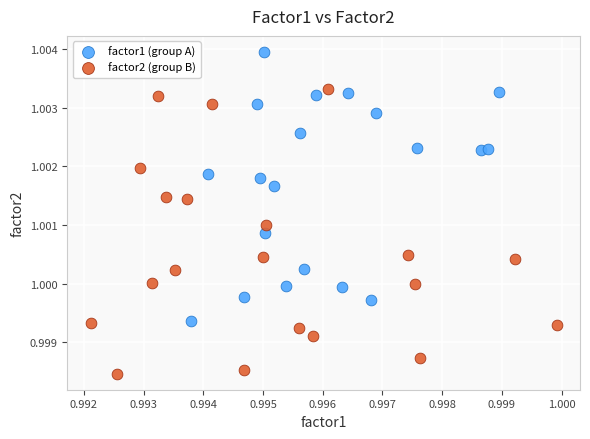

Which series has the widest spread of Y values?

factor2 (group B)